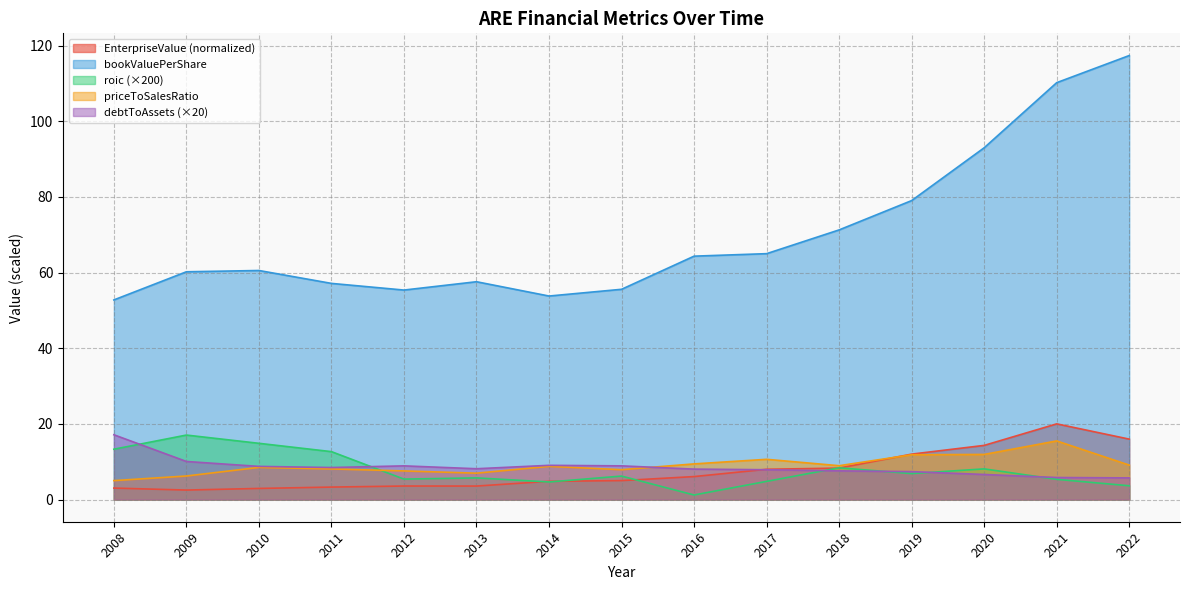

What is the average value of the debtToAssets series?

8.6